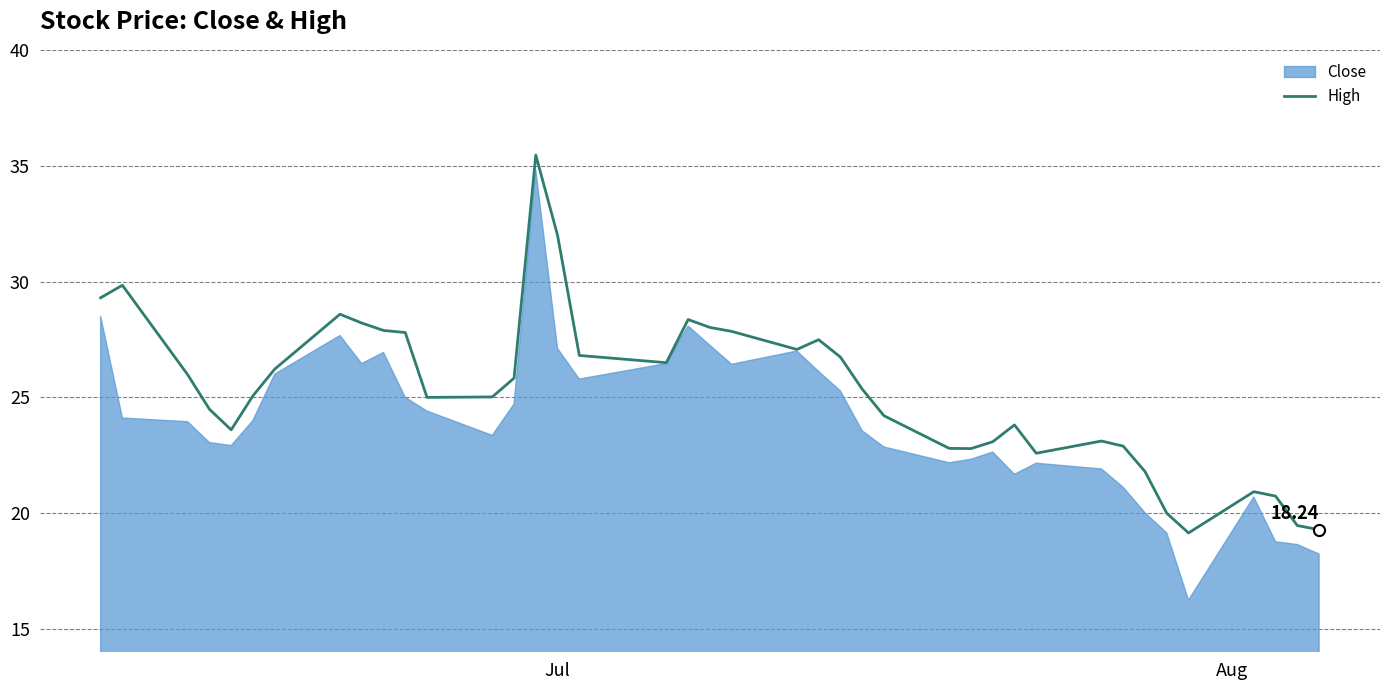

What is the maximum value for High?

35.5